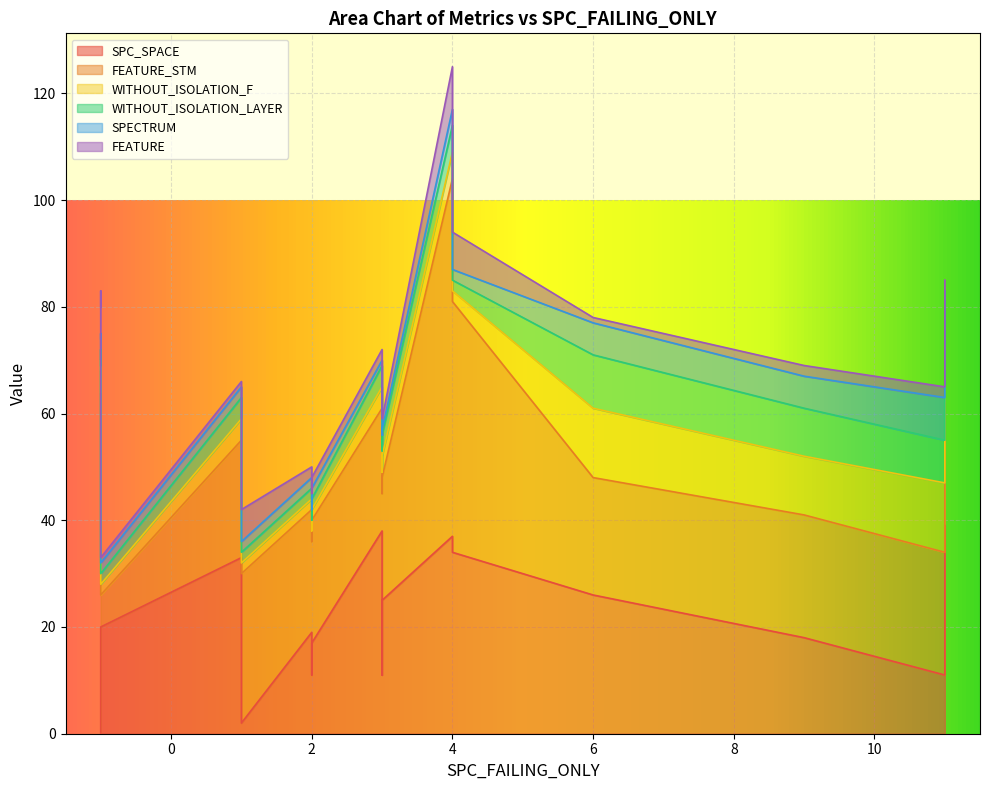

True or false: WITHOUT_ISOLATION_LAYER and FEATURE_STM intersect in this chart.

False